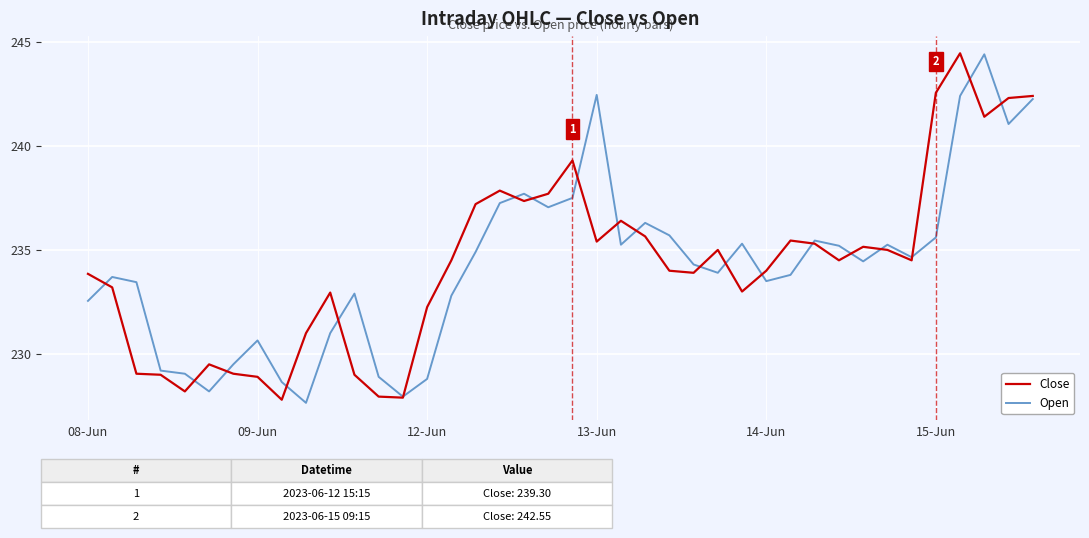

What is the smallest value displayed?

227.7